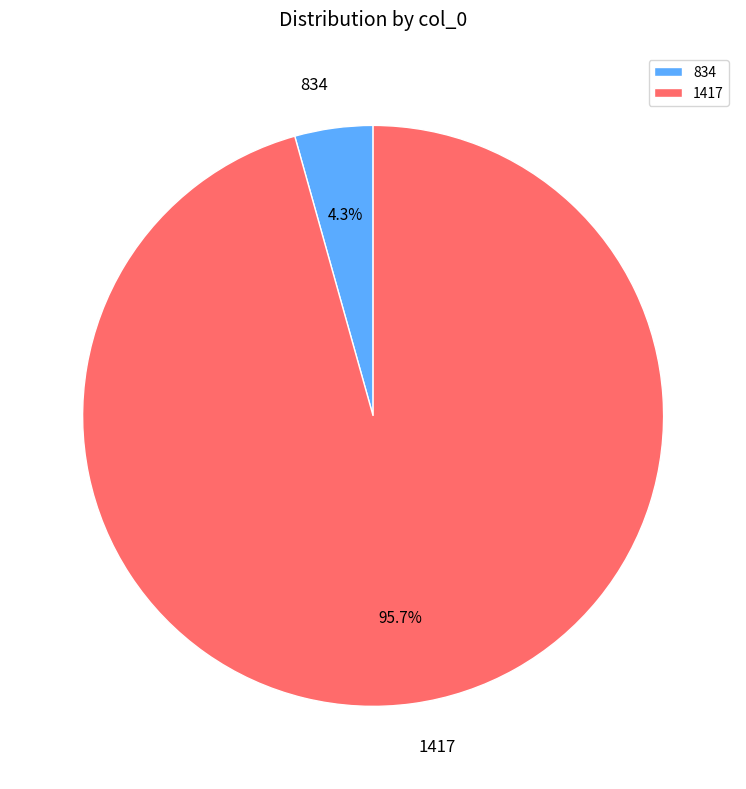

To the nearest percent, what is the average slice percentage?

50%